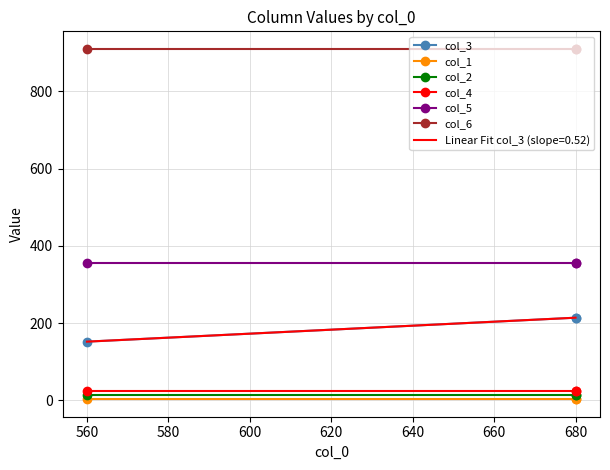

Is this an area chart (filled region under the line)?

No